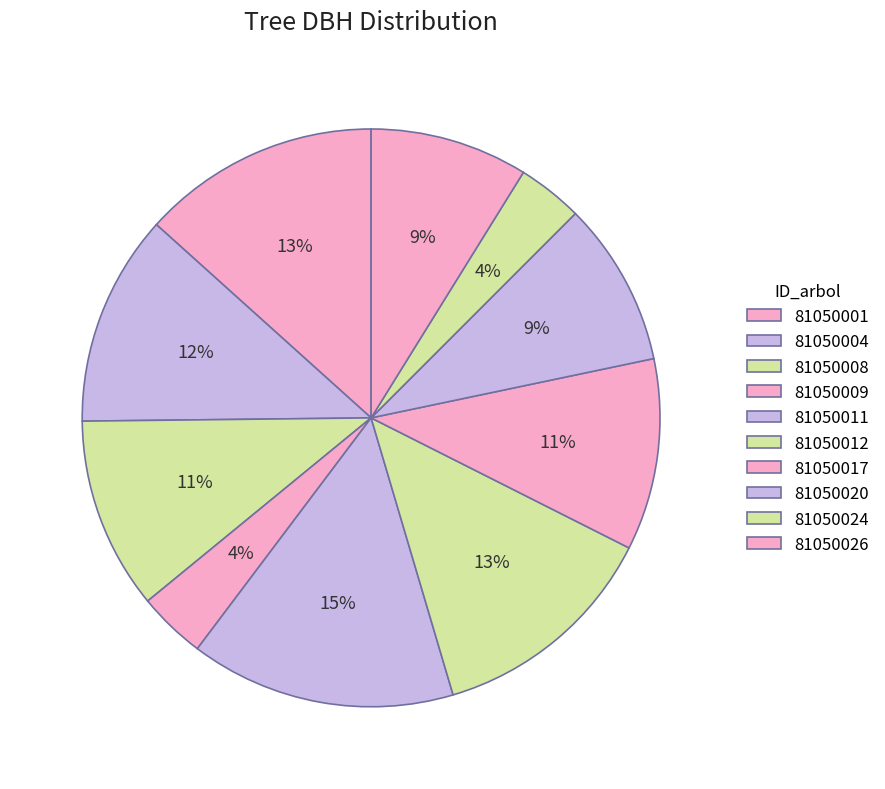

Does any single category account for the majority?

No